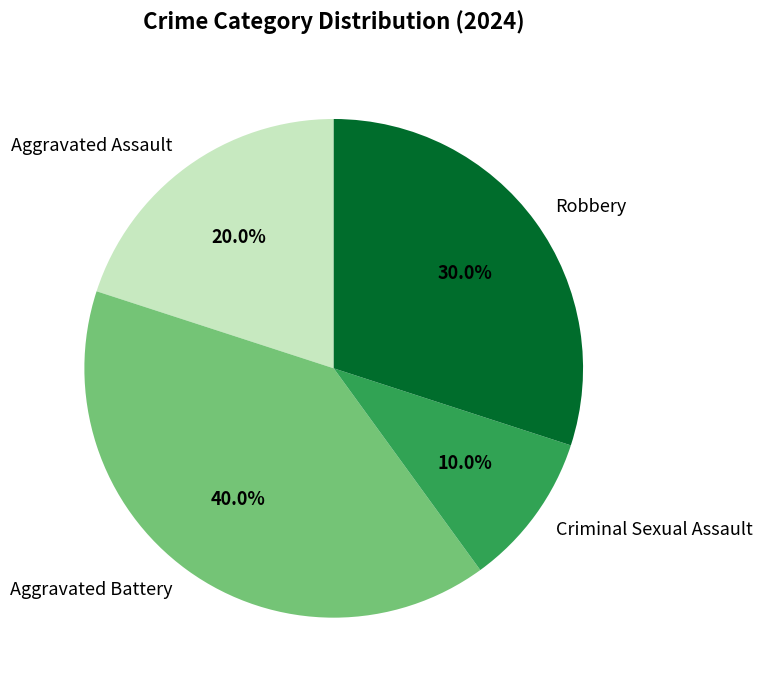

Rank the categories by value from lowest to highest.

Criminal Sexual Assault, Aggravated Assault, Robbery, Aggravated Battery